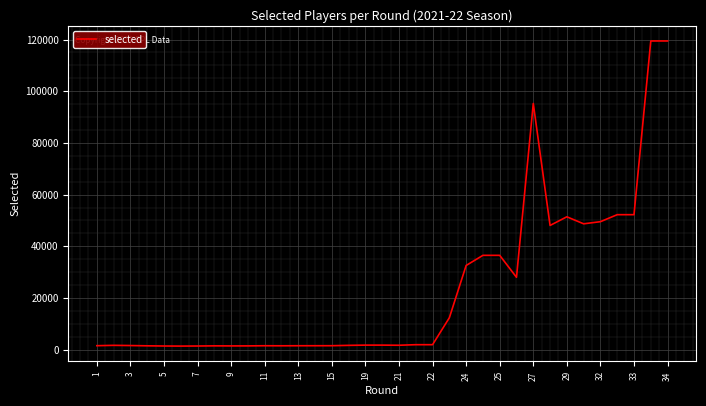

What is the difference between the maximum and minimum values?

118103